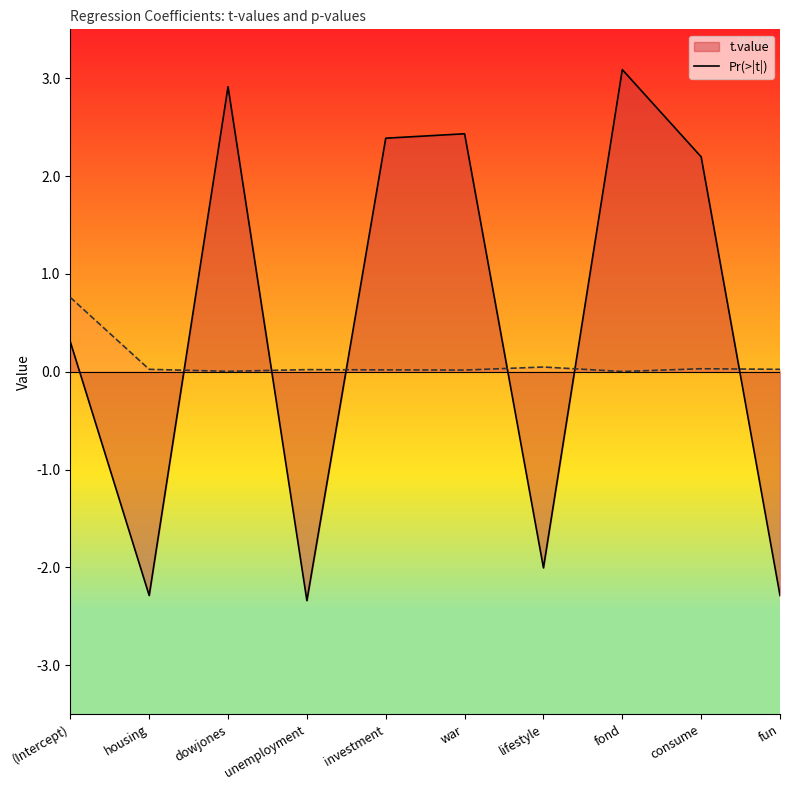

Between which two adjacent categories do t.value and Pr(>|t|) first intersect?

housing and dowjones